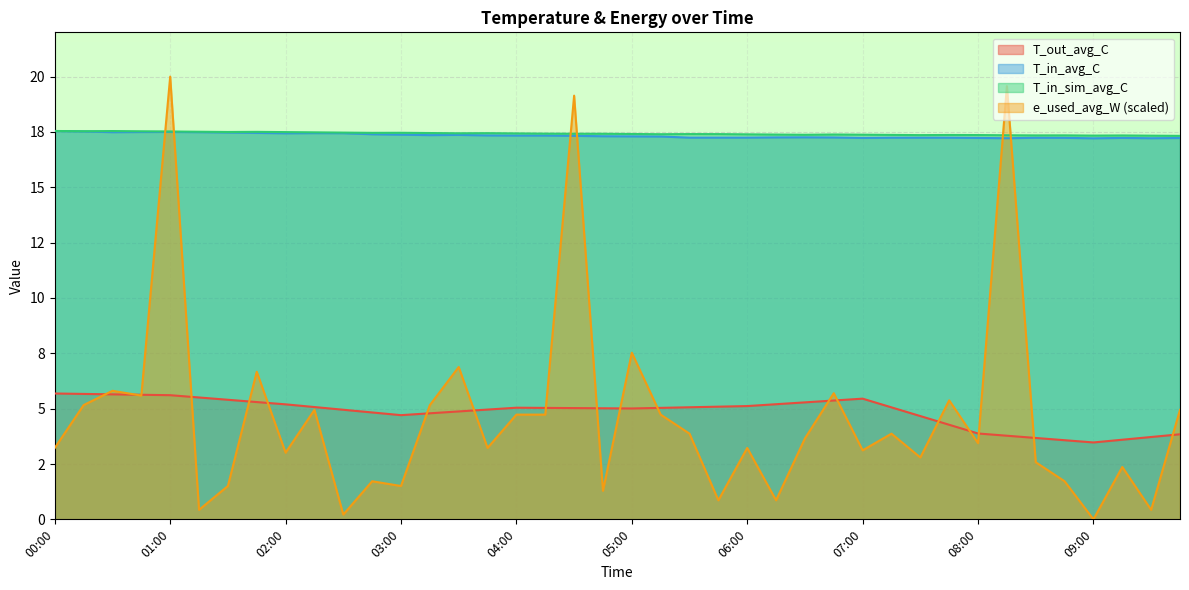

What is the value of the T_in_sim_avg_C point at the 9th from the left?

17.5